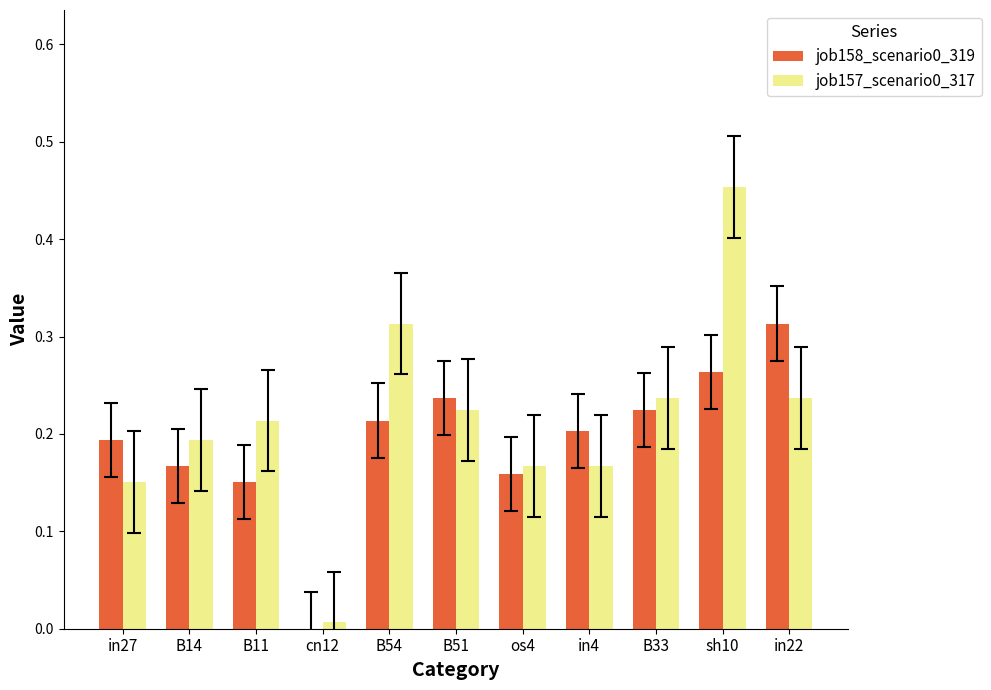

Which category has the highest value in the job158_scenario0_319 series?

in22